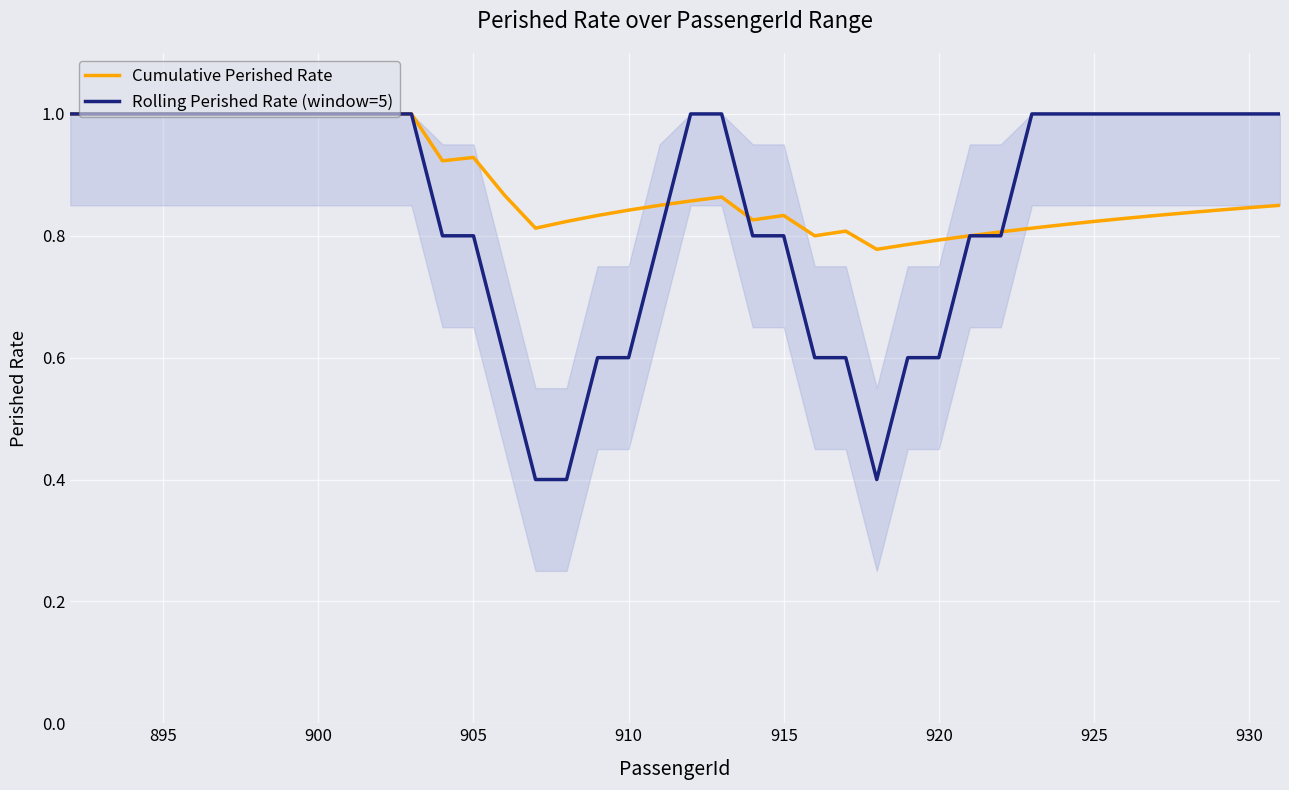

The Cumulative Perished Rate series shows 1.4 at 900. True or false?

False